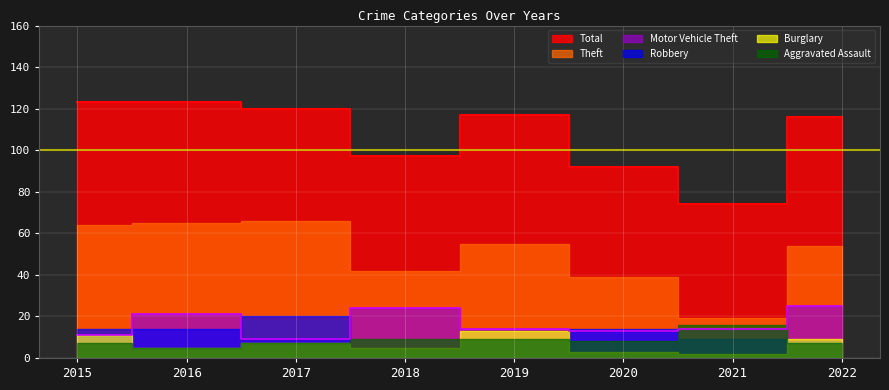

True or false: Burglary has more than 0 points higher than both neighbors.

True